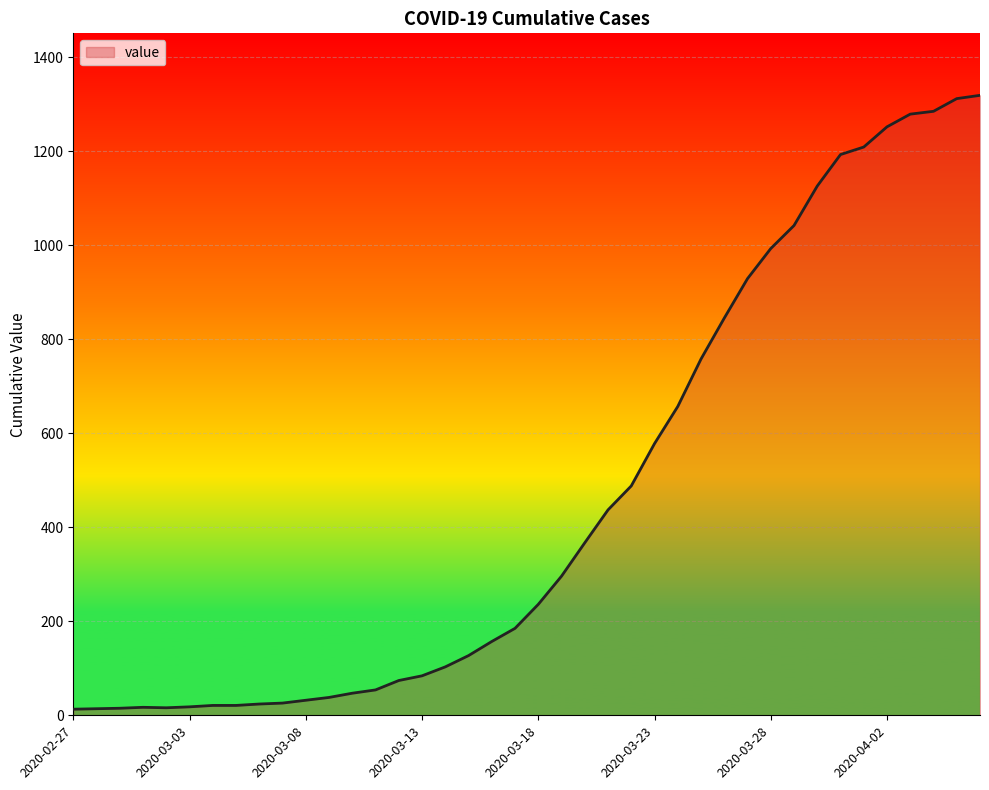

What is the greatest value displayed?

1319